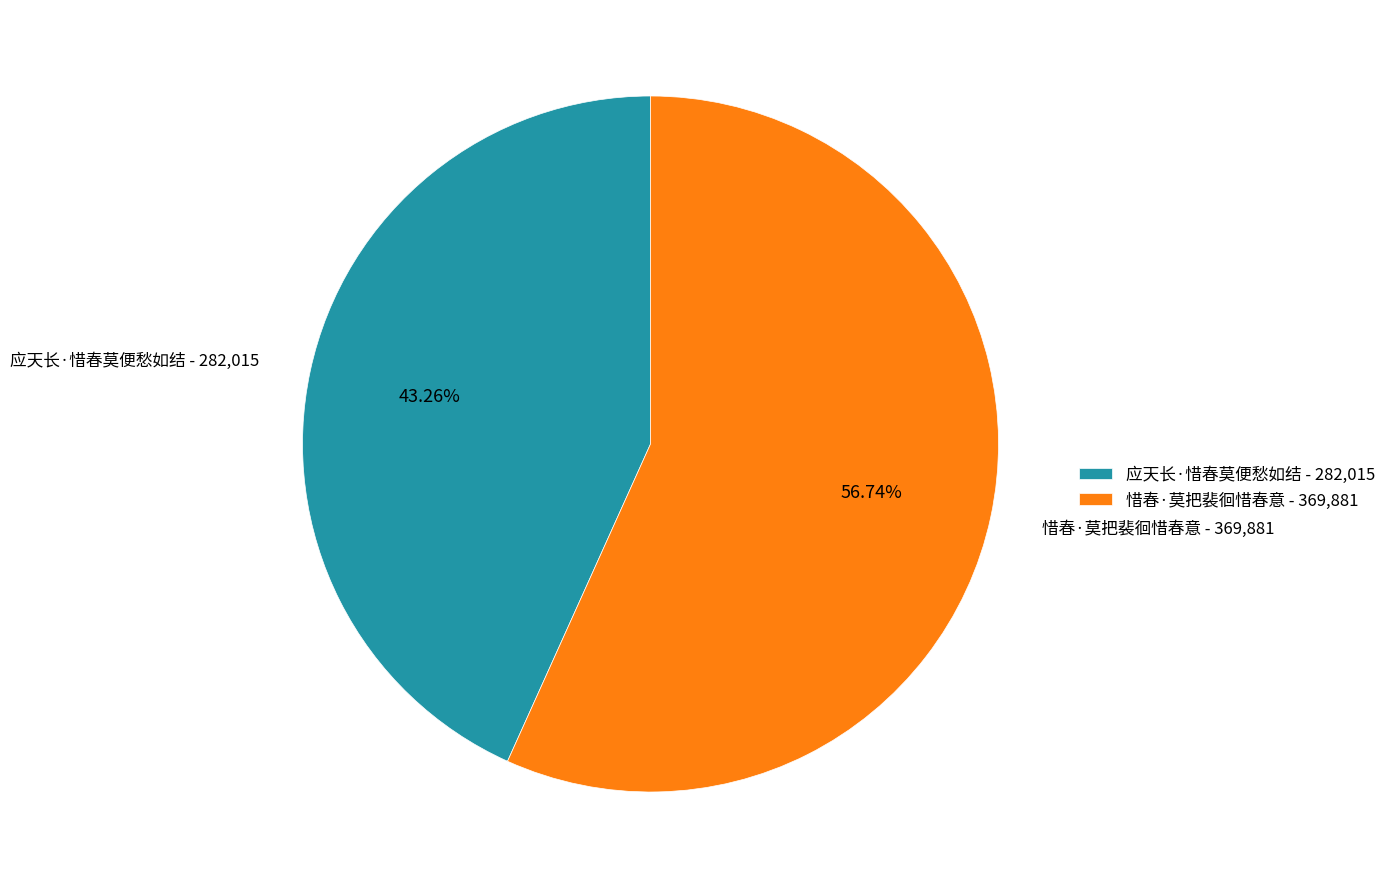

What percentage is the 惜春·莫把裴徊惜春意 slice, to the nearest percent?

57%